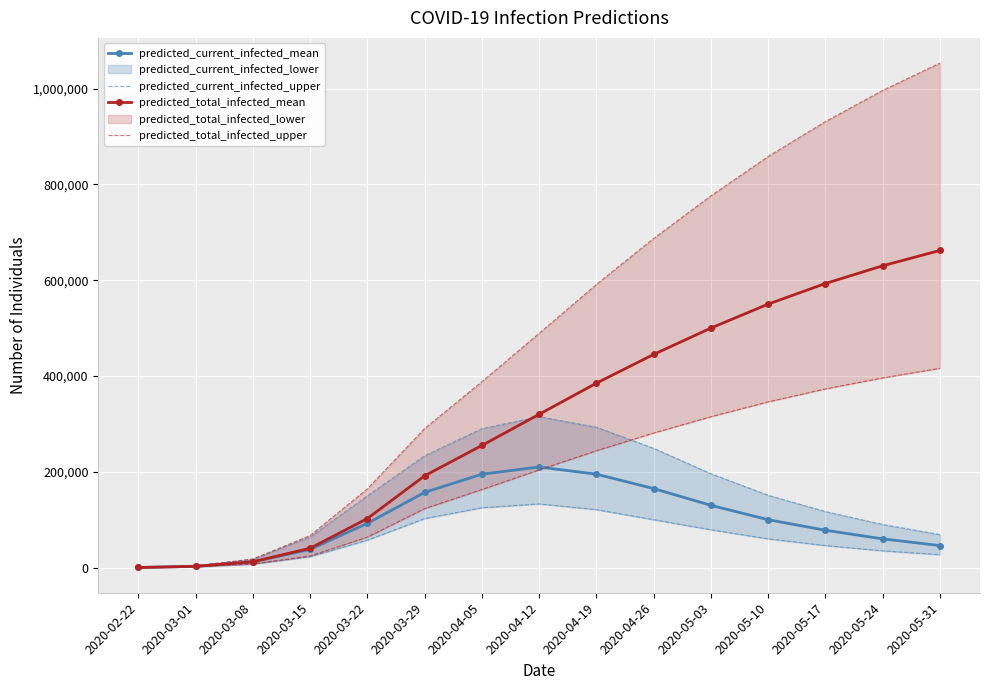

The predicted_current_infected_upper series shows 79000 at 2020-05-03. True or false?

True